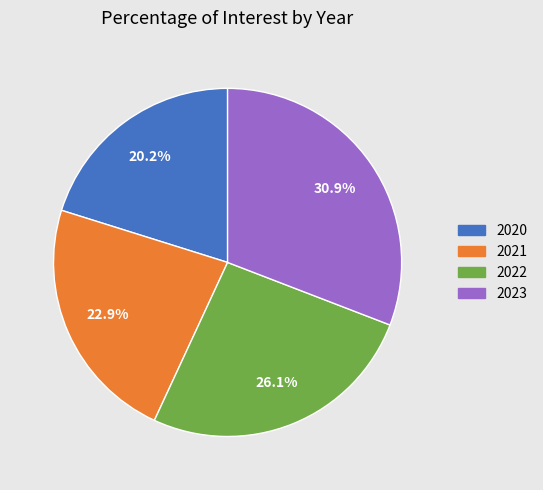

What percentage is the 2023 slice, to the nearest percent?

31%